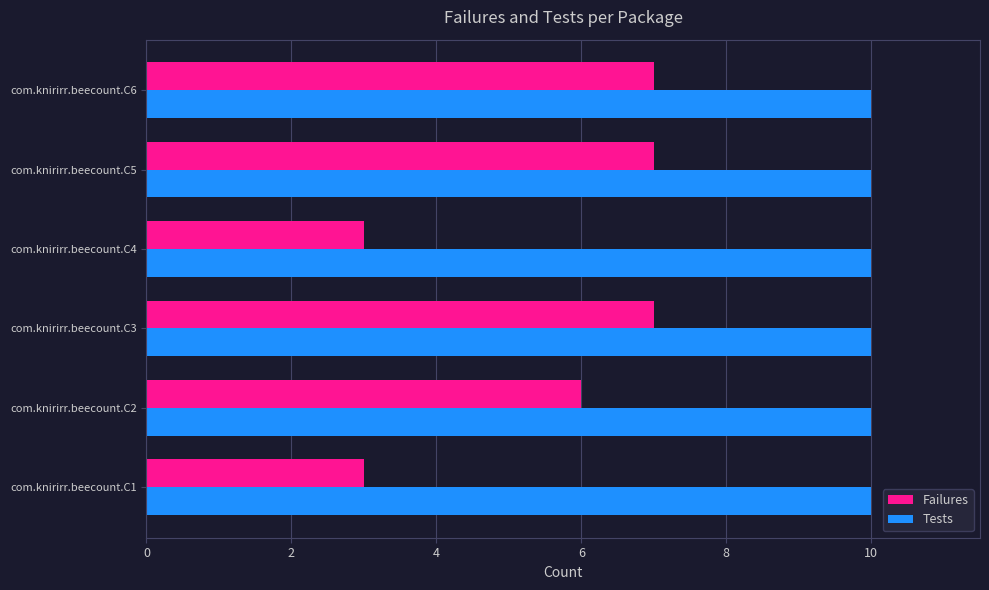

Which series has the largest total across all categories?

Tests